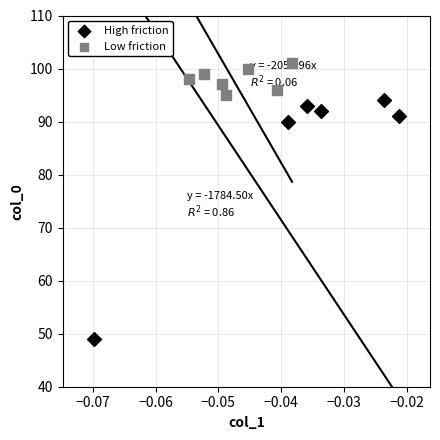

Which series reaches the maximum Y coordinate?

Low friction